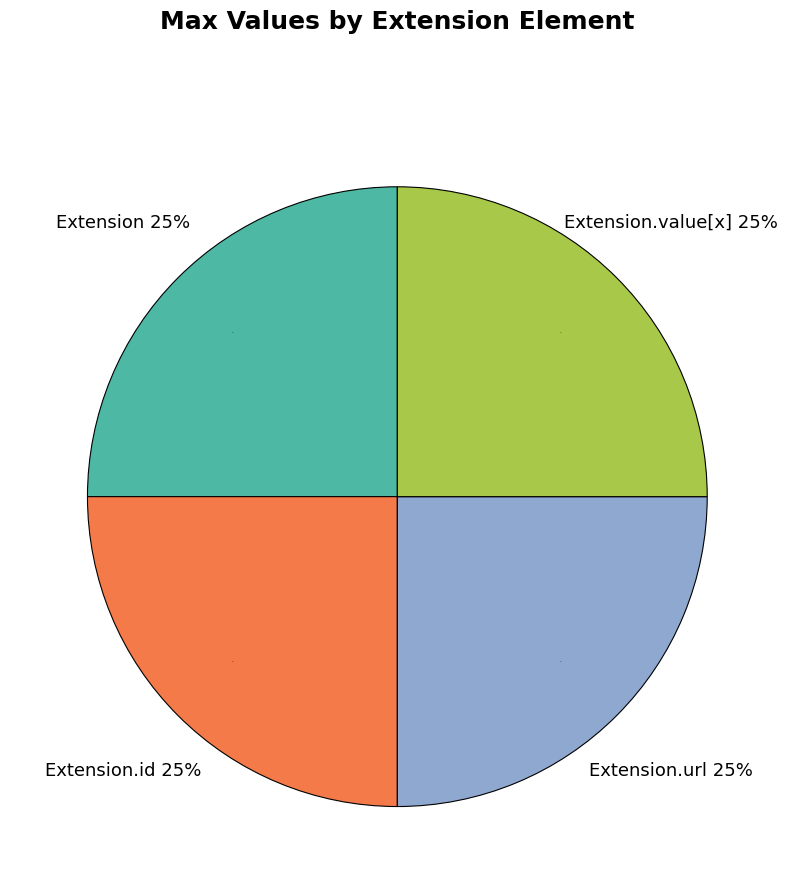

Combined, do Extension.id and Extension.extension account for over 50%?

No